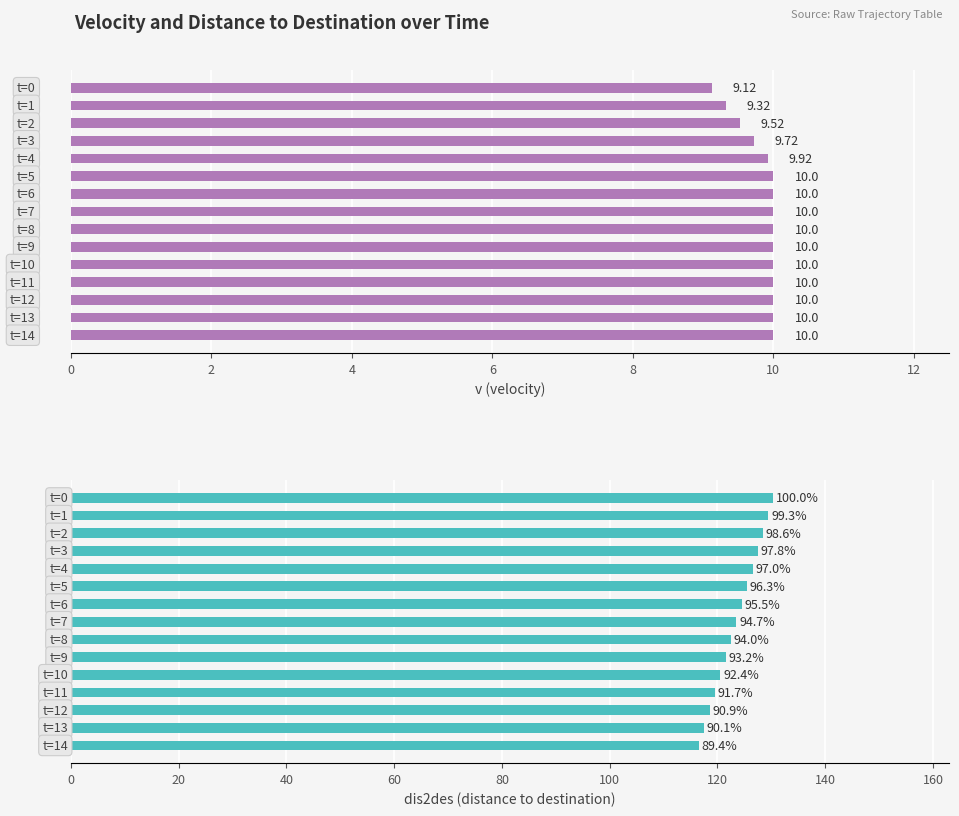

Is the value of dis2des at 10 greater than the value of v at 8?

Yes